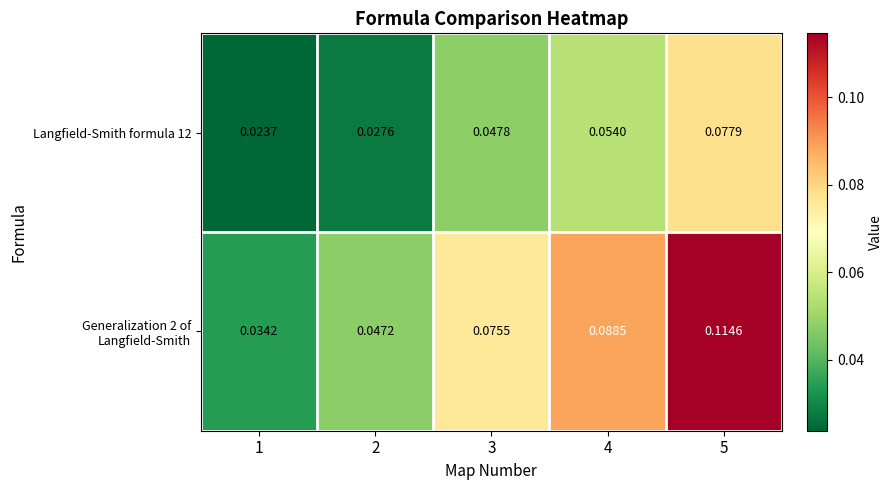

Rank the series by their average value, from highest to lowest.

Generalization 2 of Langfield-Smith, Langfield-Smith formula 12